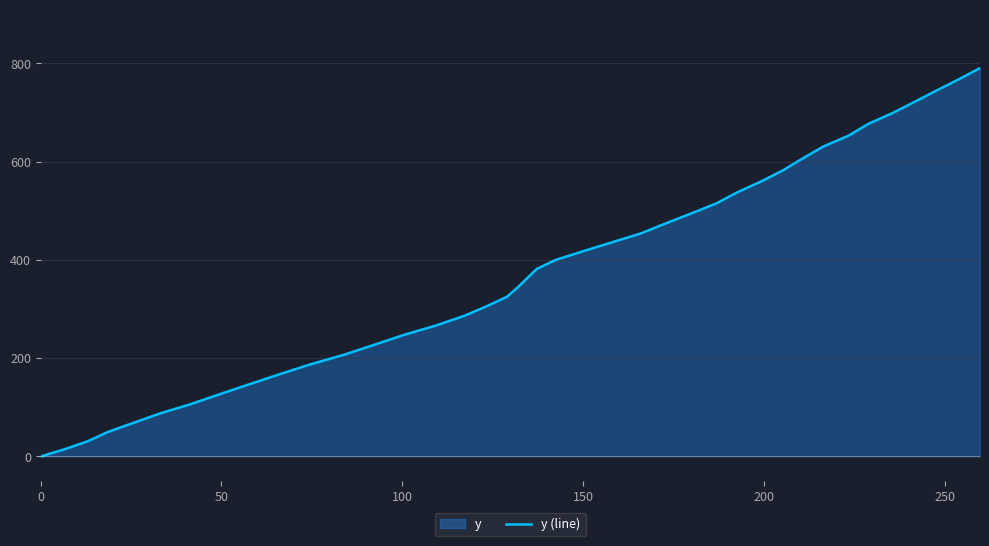

What is the greatest value displayed?

790.6